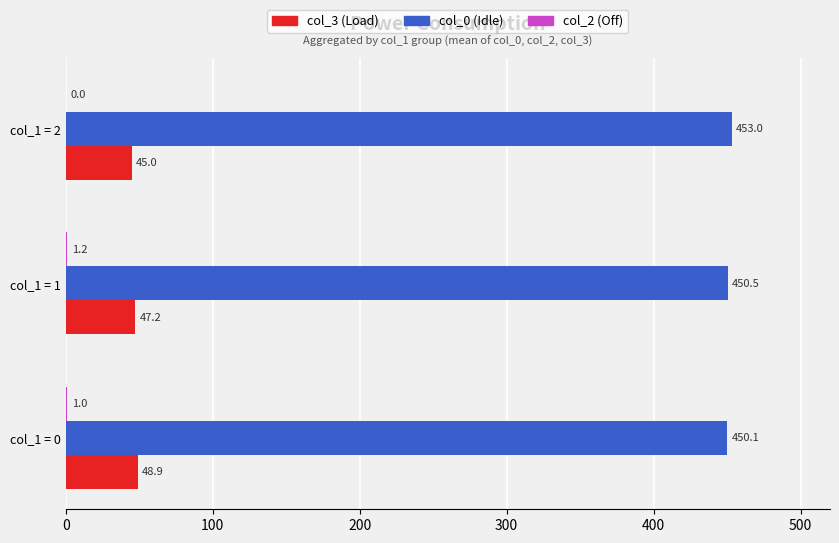

What is the total value across all series at col_1 = 2?

498.0